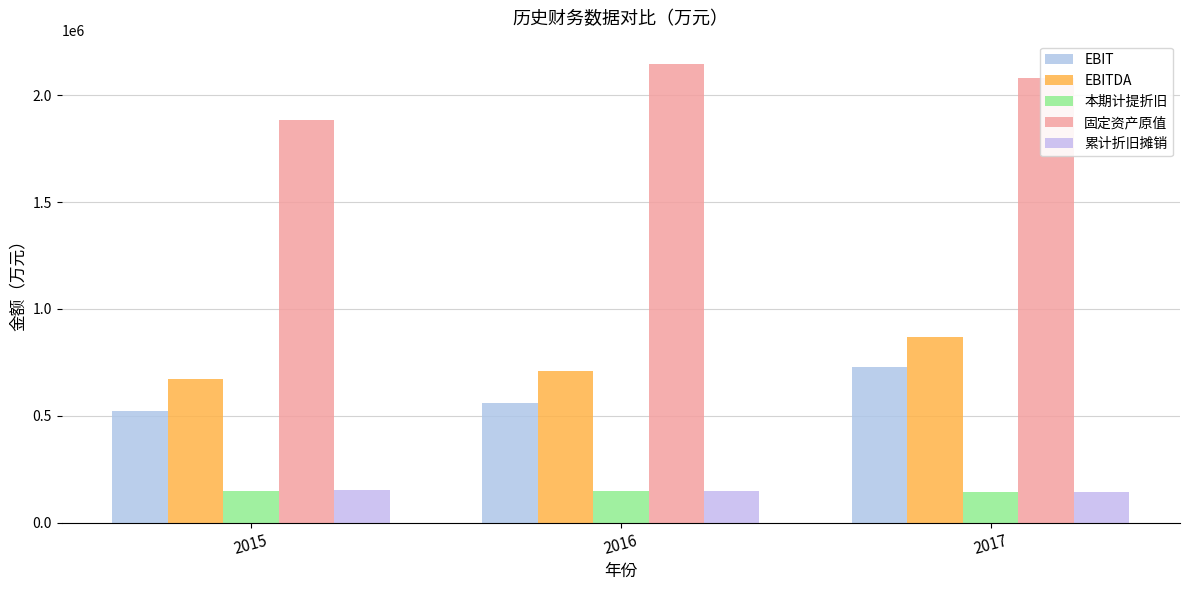

What is the difference between the highest and lowest values at 2015?

1736443.5